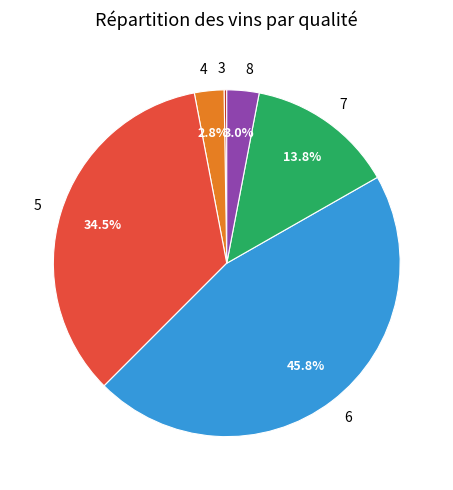

How much of the chart is everything except 8?

97.0%